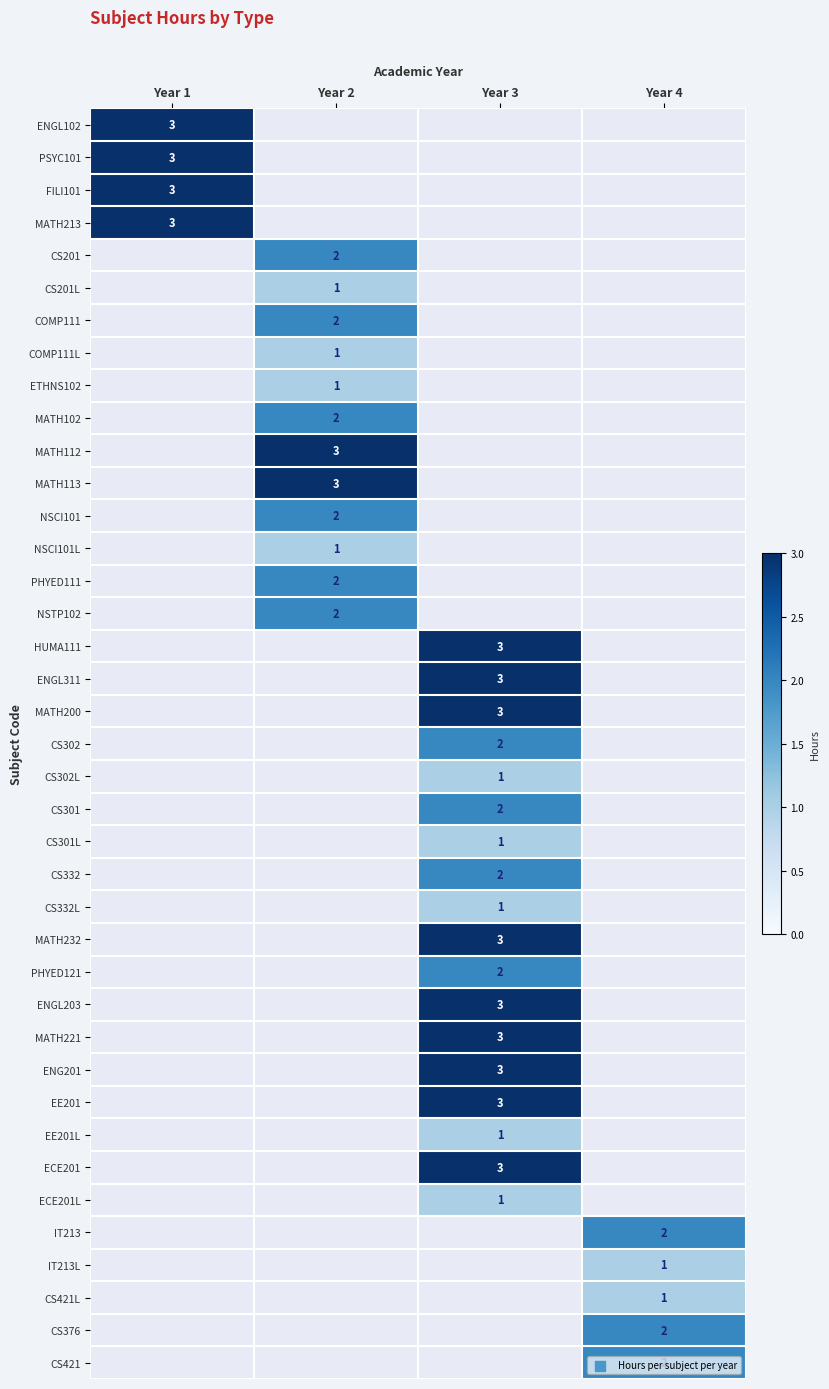

The value of PHYED121 at Year 3 is 2. True or false?

True